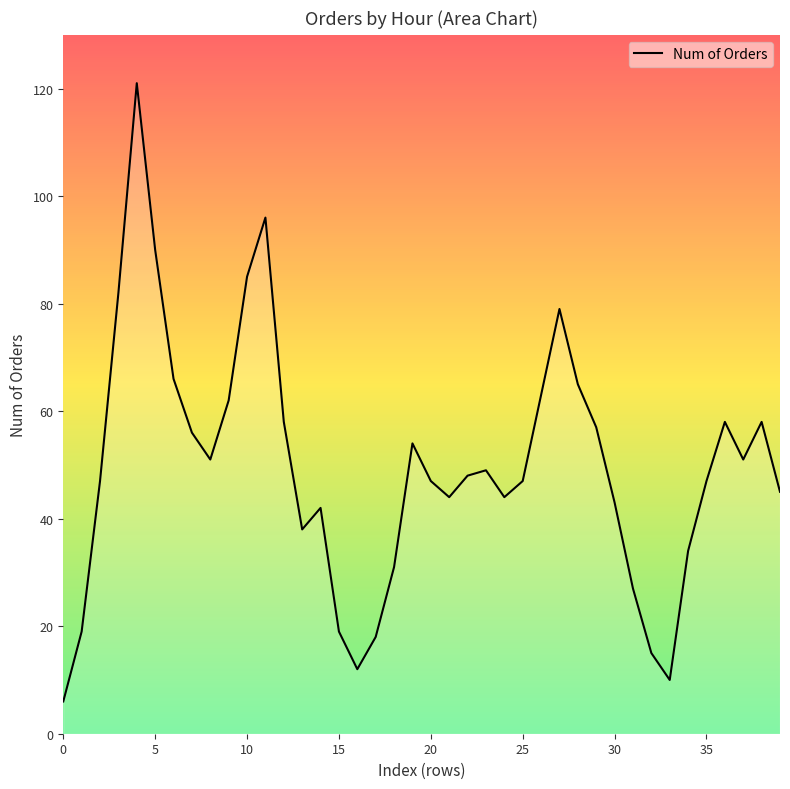

What is the smallest value displayed?

6